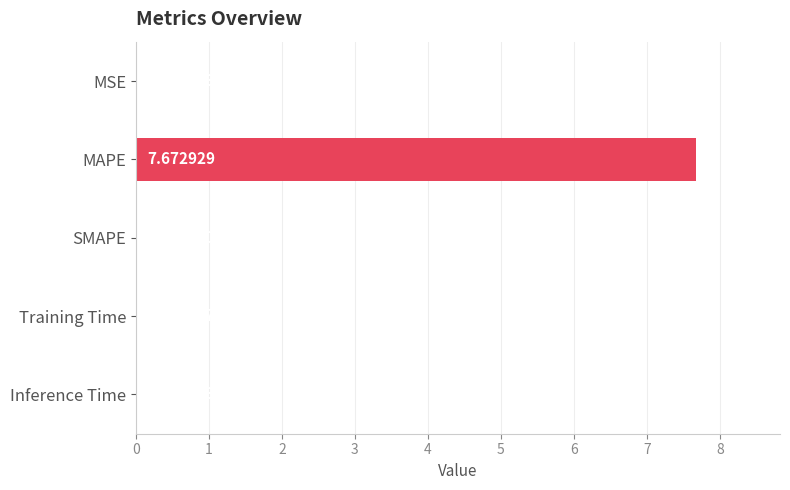

Which category has the highest value across all series?

MAPE